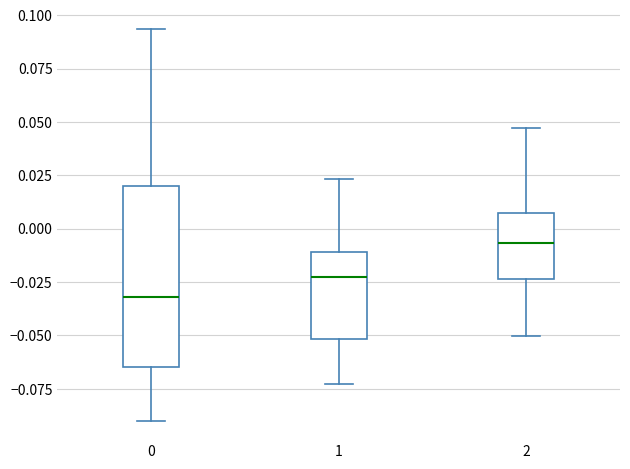

Reading left to right, transcribe this box plot: for each box, give where its median line is, the range the box spans, and where its two whiskers end, as read against the y-axis. The values are not printed on the chart, so give them approximately, as read against the axis.

0: median -0.030, box -0.065 to 0.020, whiskers -0.090 to 0.095
1: median -0.020, box -0.050 to -0.010, whiskers -0.075 to 0.025
2: median -0.005, box -0.025 to 0.005, whiskers -0.050 to 0.045